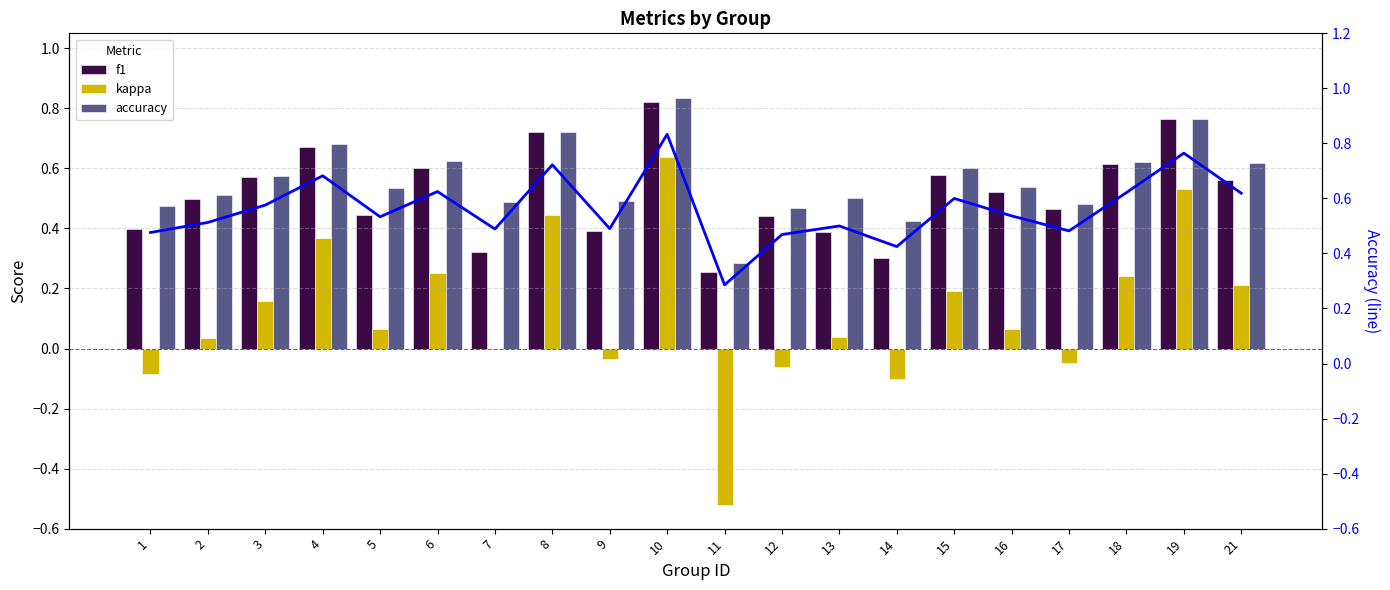

How many negative values does the kappa series have?

6